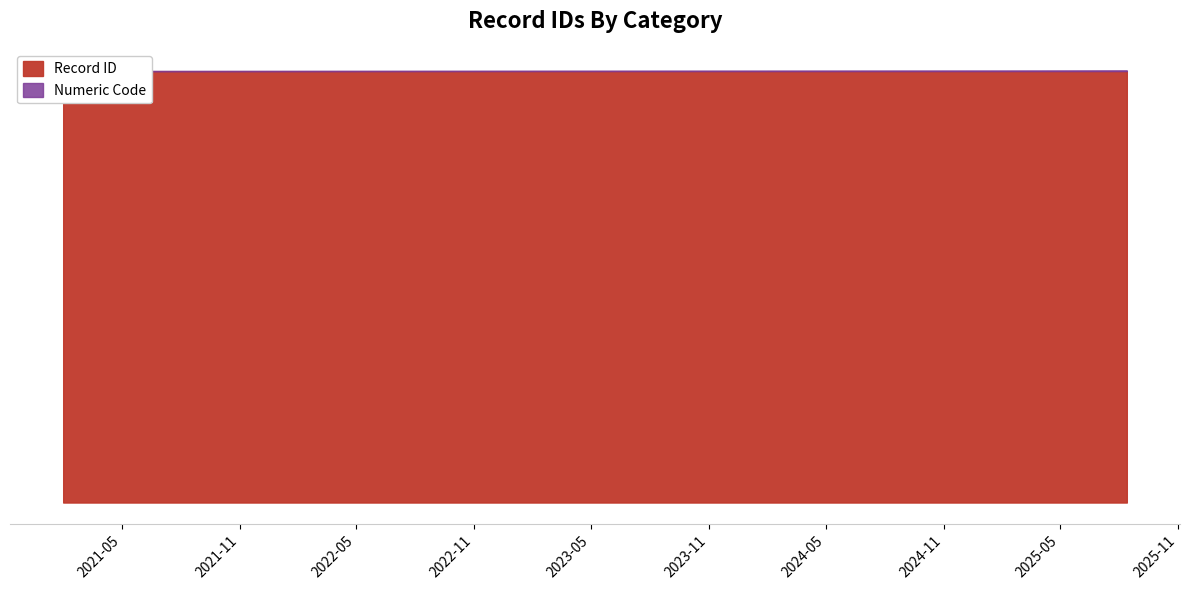

Rank the series at 2023-08-01 from lowest to highest value.

Record ID, Numeric Code